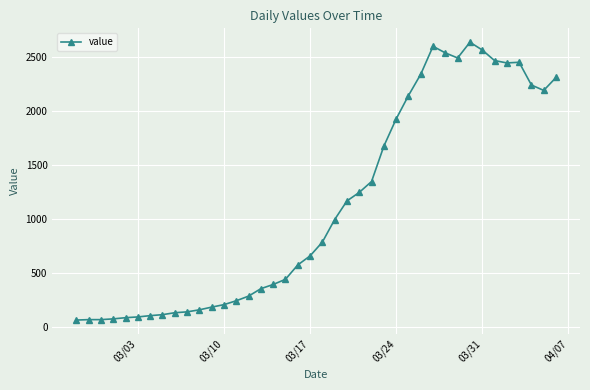

What is the greatest value displayed?

2638